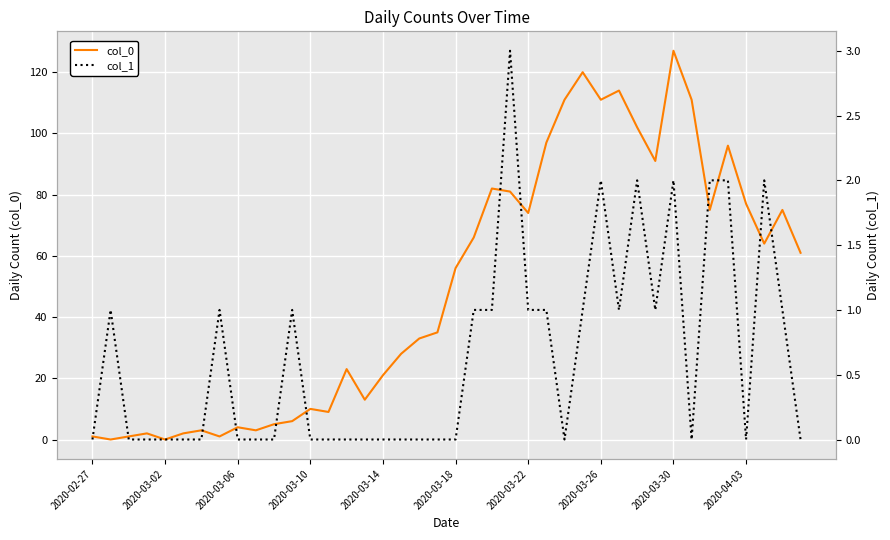

Which category has the highest value in the col_0 series?

2020-03-30